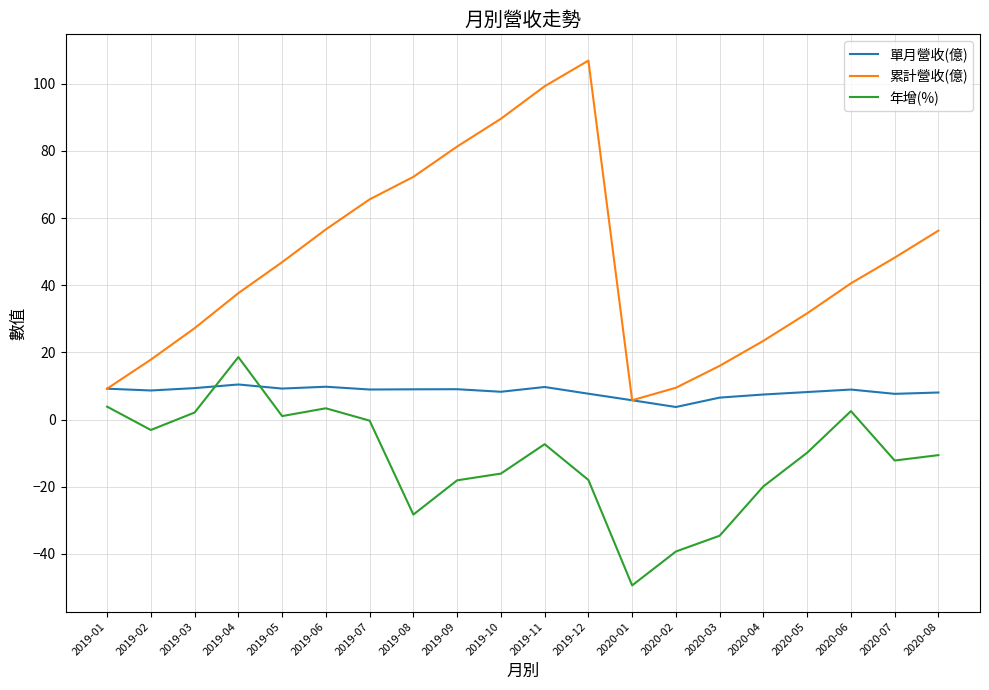

After their last crossing, which series has the higher values: 單月營收(億) or 年增(%)?

單月營收(億)